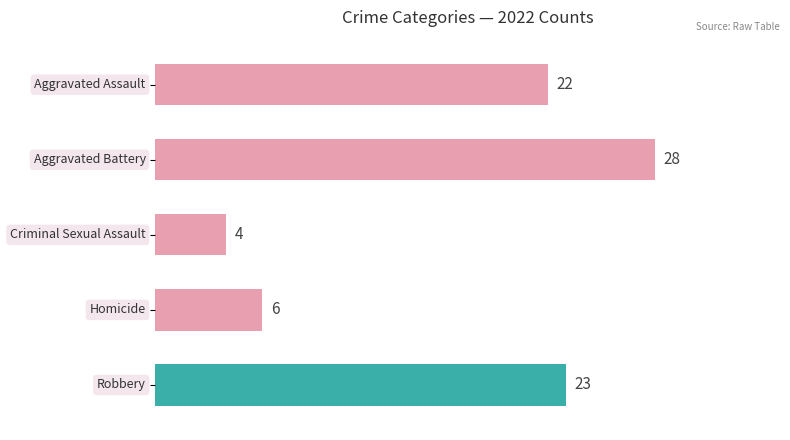

Which series has the largest range (max minus min)?

Robbery